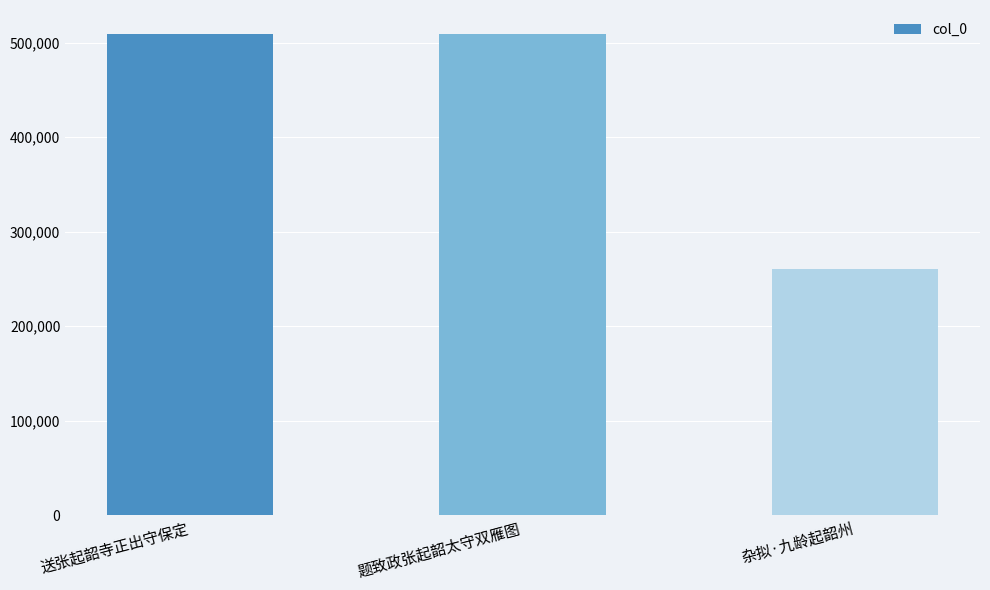

What is the change in value from 送张起韶寺正出守保定 to 杂拟·九龄起韶州?

-248796